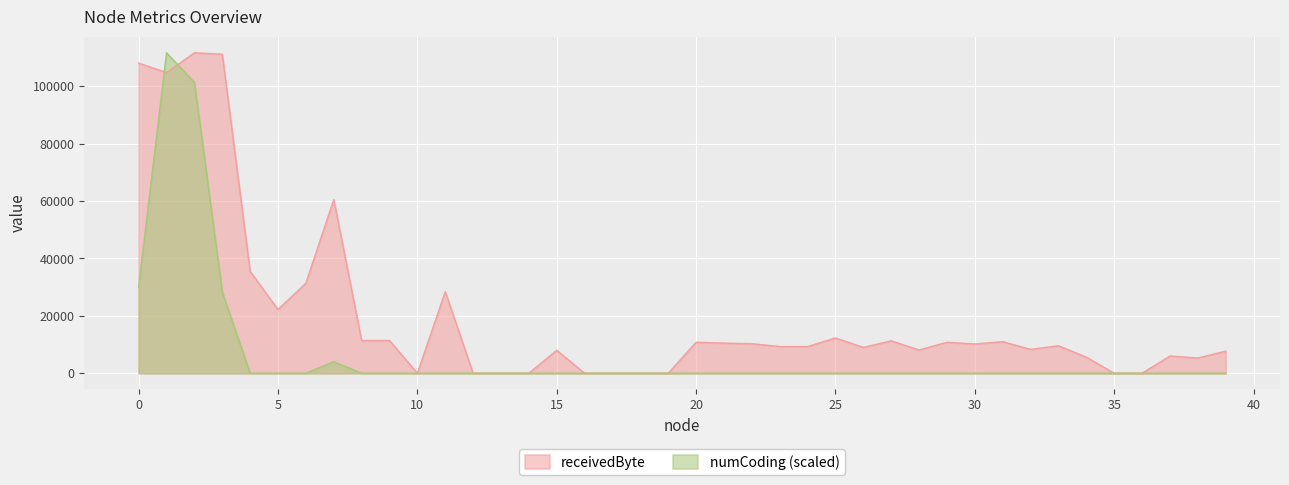

Which series ends up on top after the final intersection of receivedByte and numCoding?

receivedByte